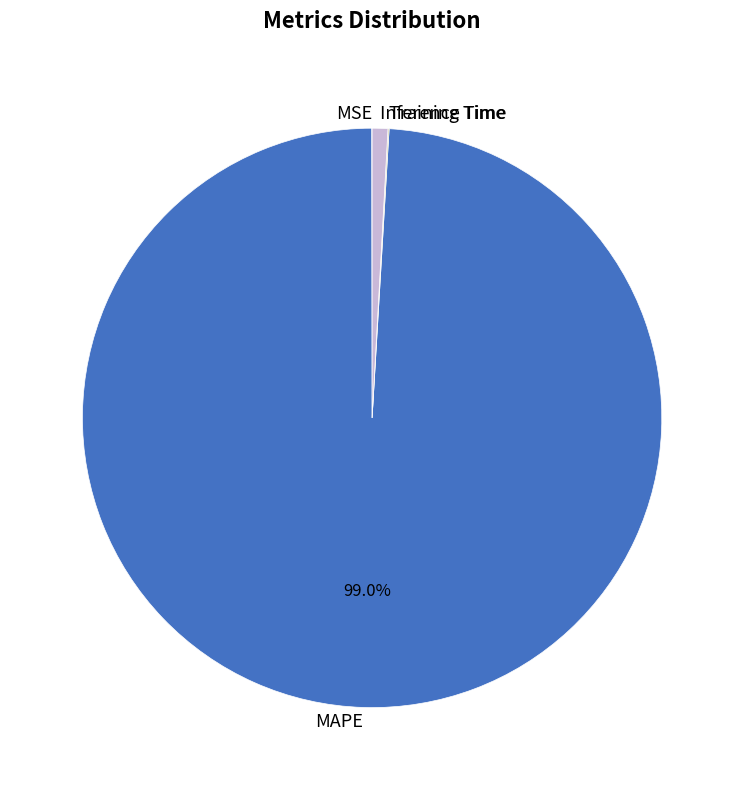

Do Inference Time and MAPE together represent more than half of the pie?

Yes